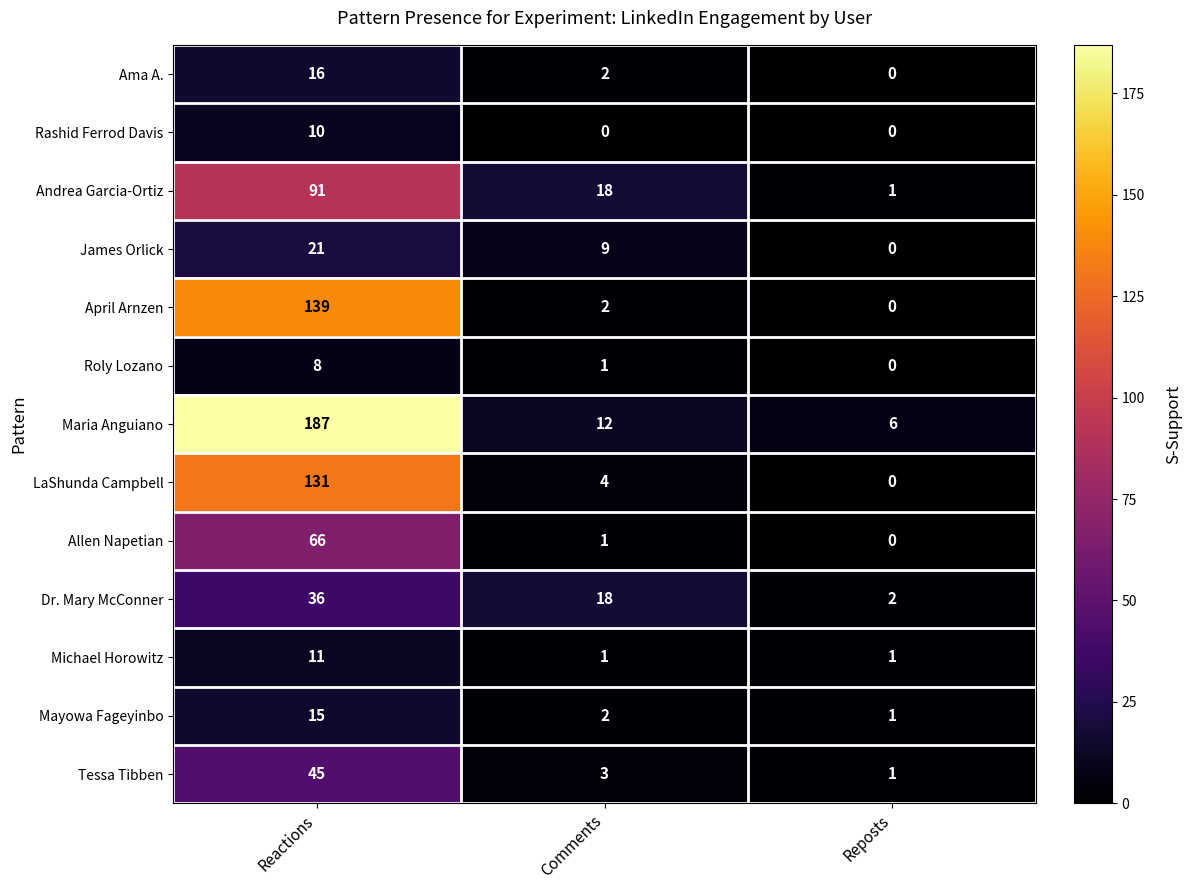

What is the sum of all Maria Anguiano values?

205